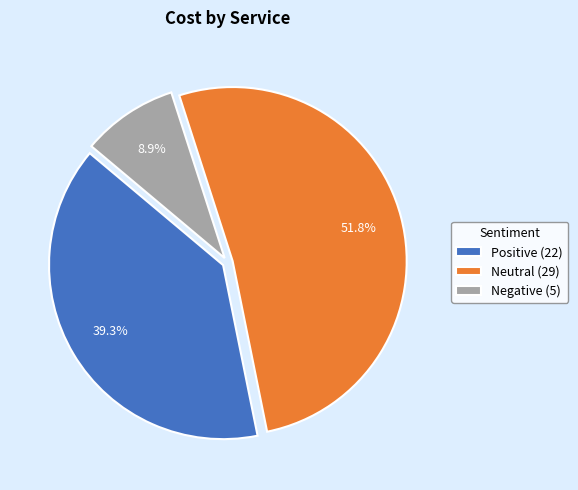

Count the number of slices in the pie.

3